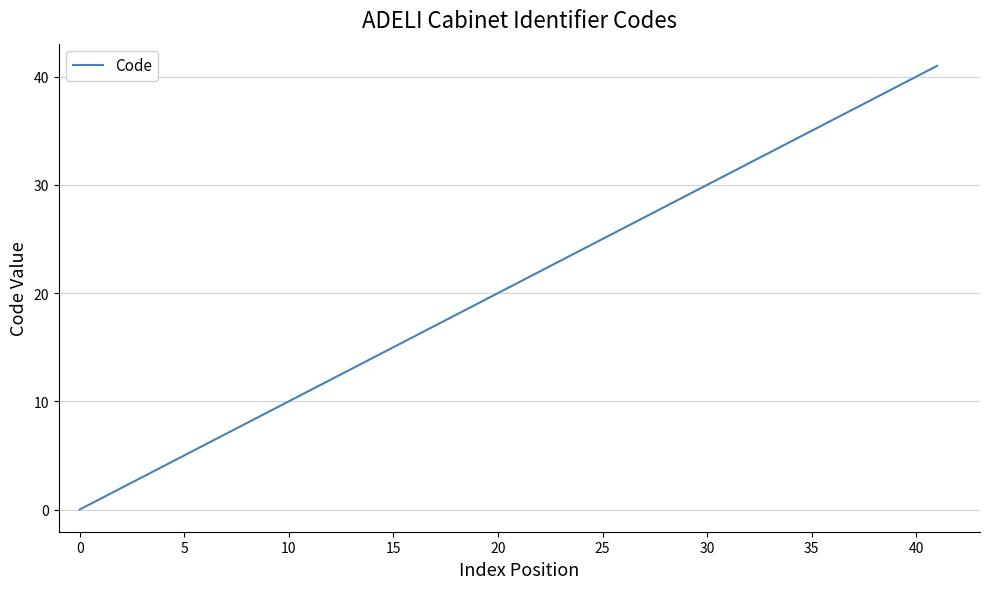

What is the difference between the maximum and minimum values?

41